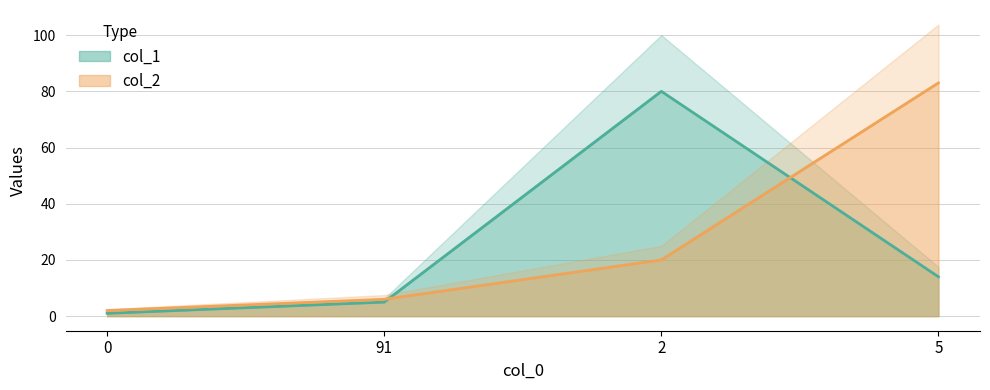

Reading left to right, what are all the values shown in this chart?

col_1: 1	5	80	14
col_2: 2	6	20	83